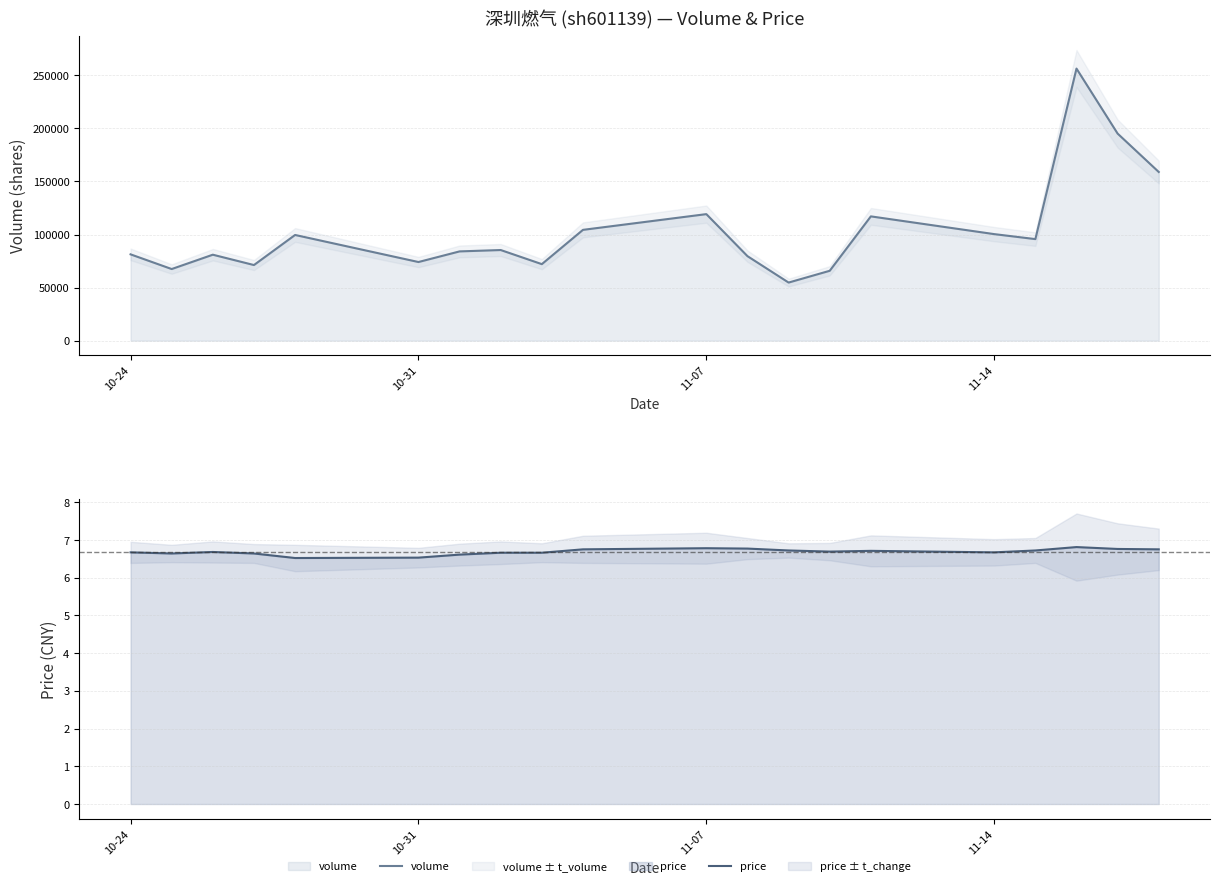

What is the highest value of the volume series?

256436.0